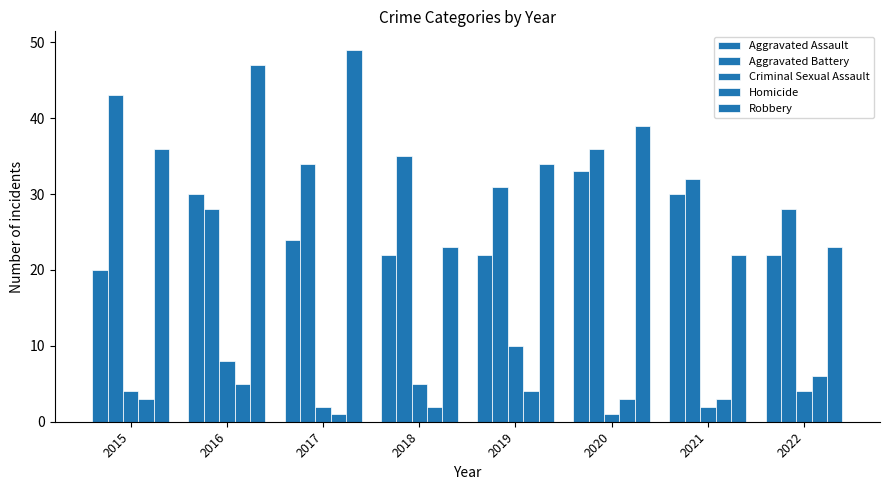

What is the difference between the second highest and minimum values in the Aggravated Battery series?

8